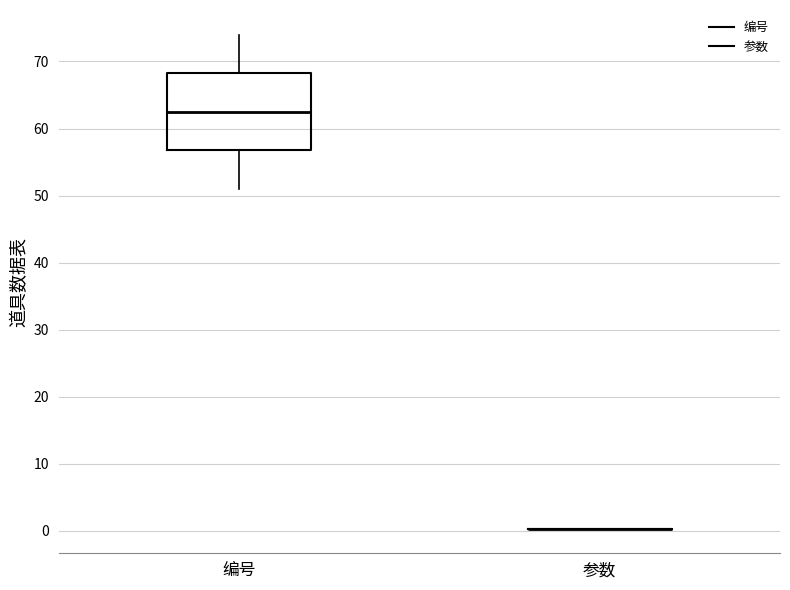

Reading left to right, read every box against the y-axis: the position of its median line, the range the box covers, and the ends of its whiskers. The values are not printed on the chart, so give them approximately, as read against the axis.

编号: median 63, box 57 to 68, whiskers 51 to 74
参数: box collapsed to a line at 0, whiskers 0 to 0